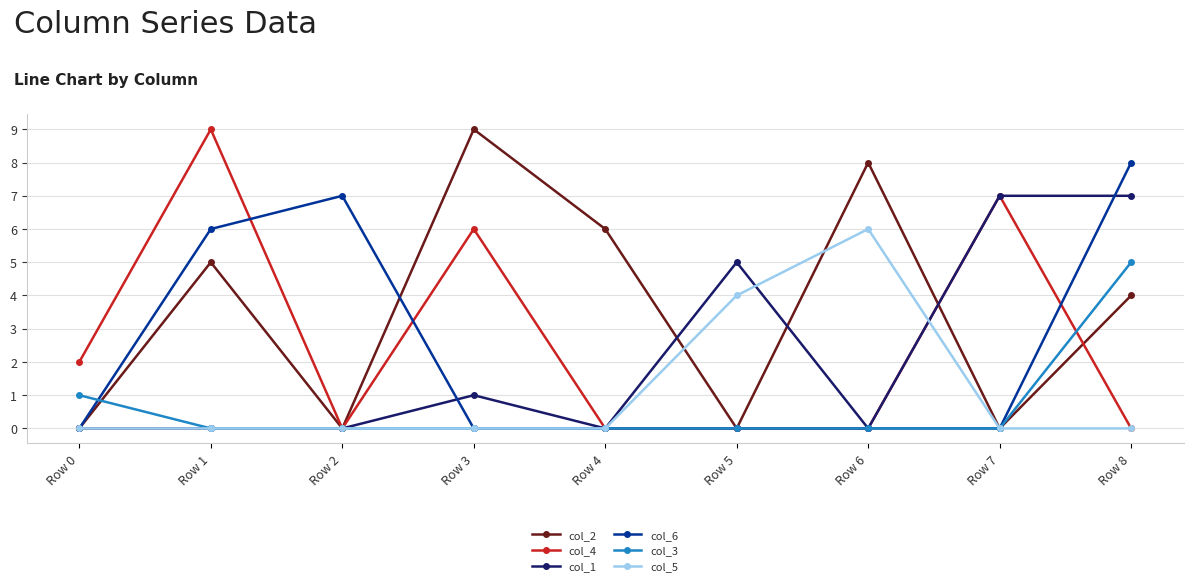

At which category is the sum across all series the highest?

Row 8